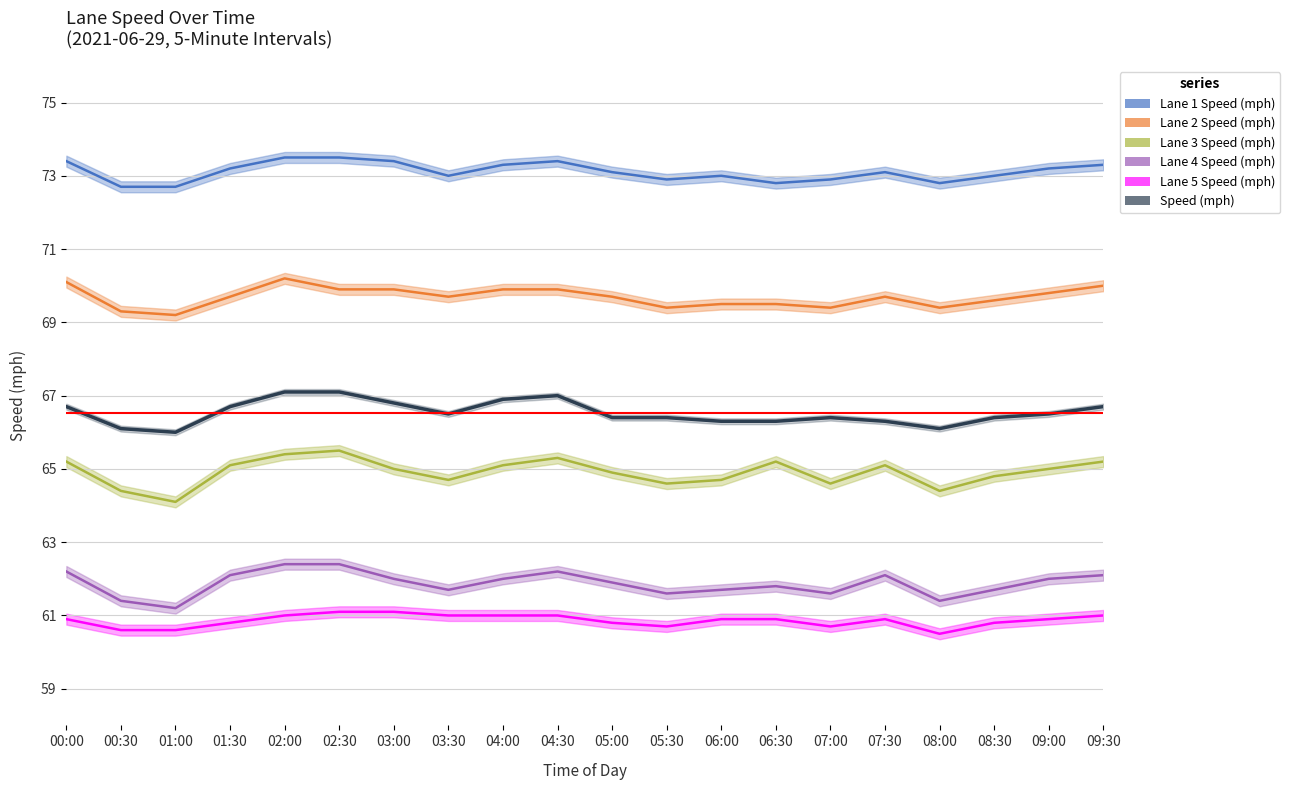

True or false: Lane 1 Speed (mph) and Lane 5 Speed (mph) cross at least once.

False